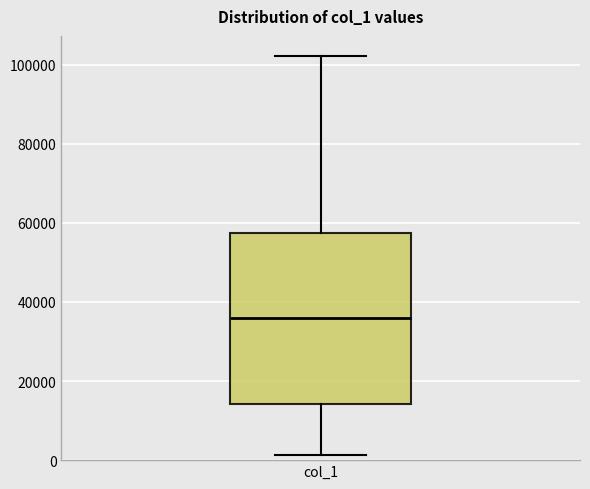

Where is the upper edge of the box for col_1 on the y-axis? The values are not printed on the chart, so give them approximately, as read against the axis.

58000